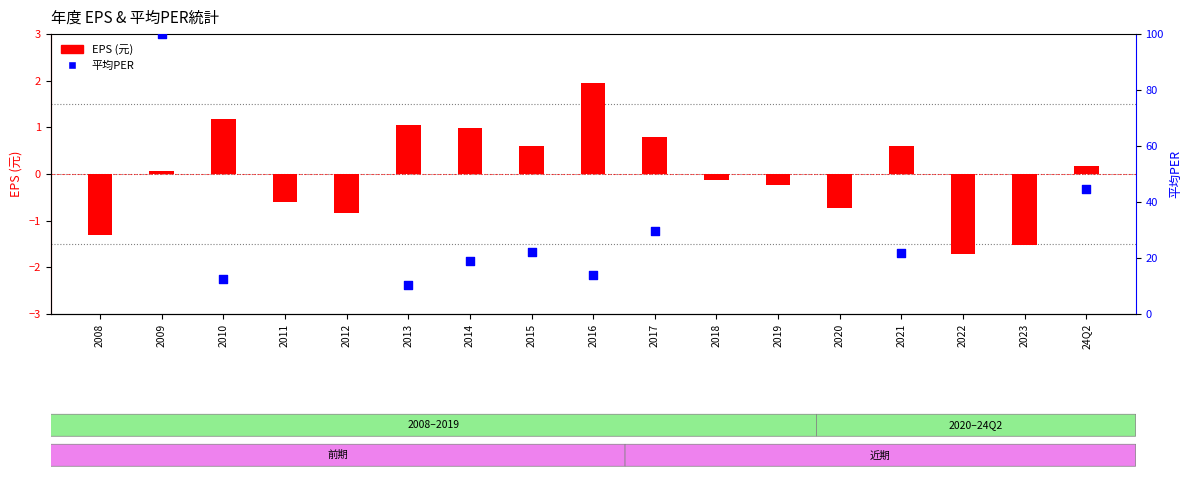

At which category is the sum across all series the highest?

2009